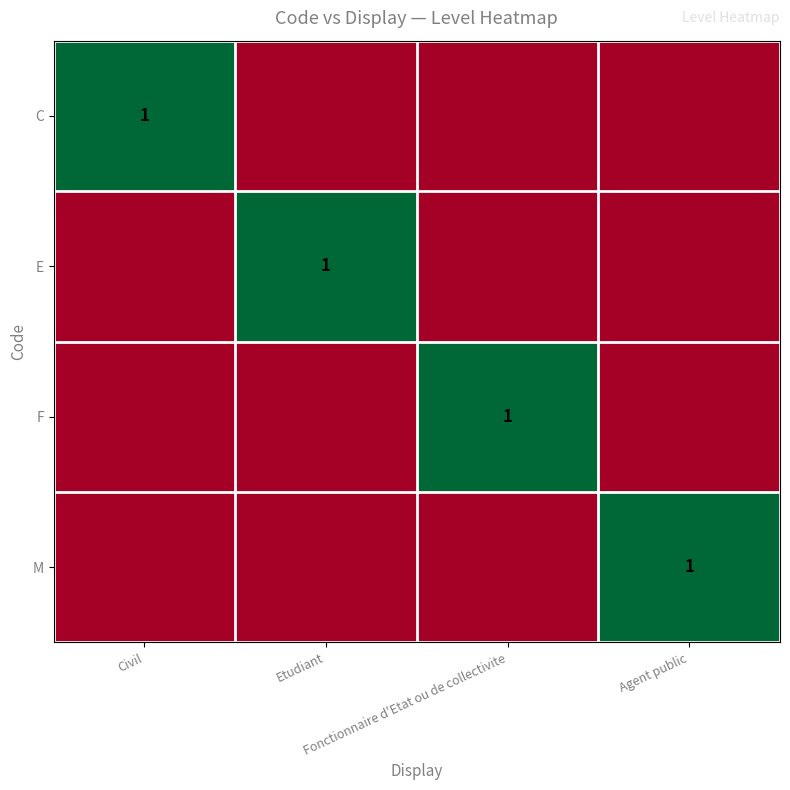

How many positive values does the E series have?

1